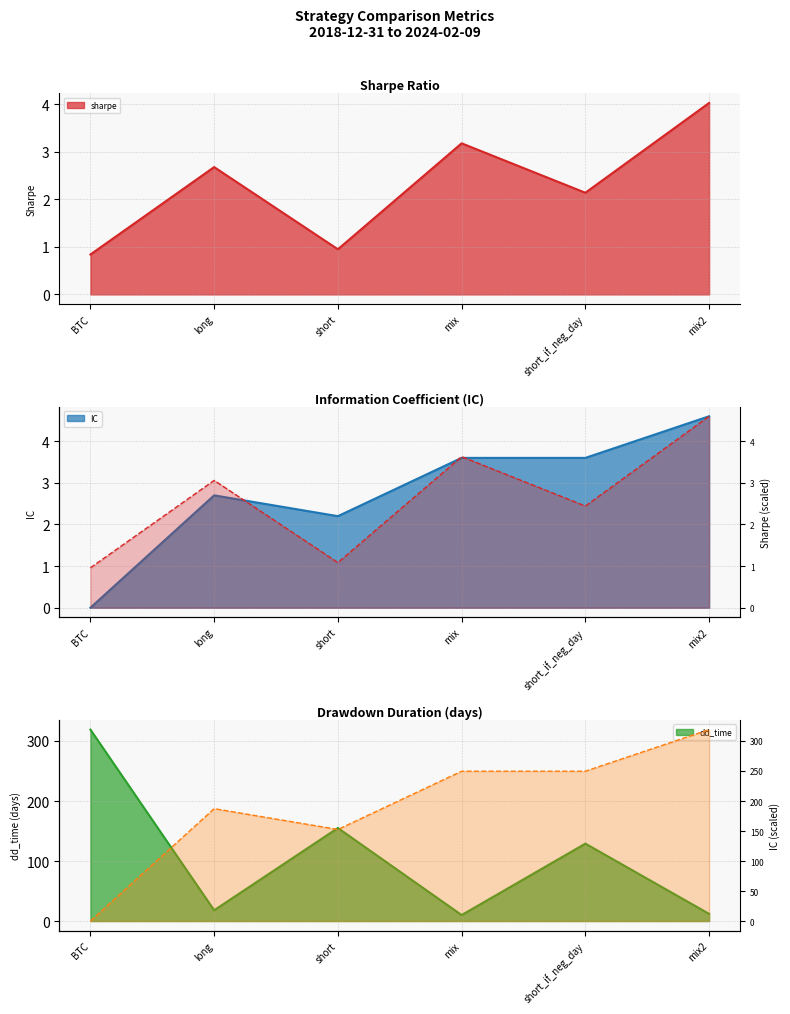

Which category has the lowest value across all series?

BTC